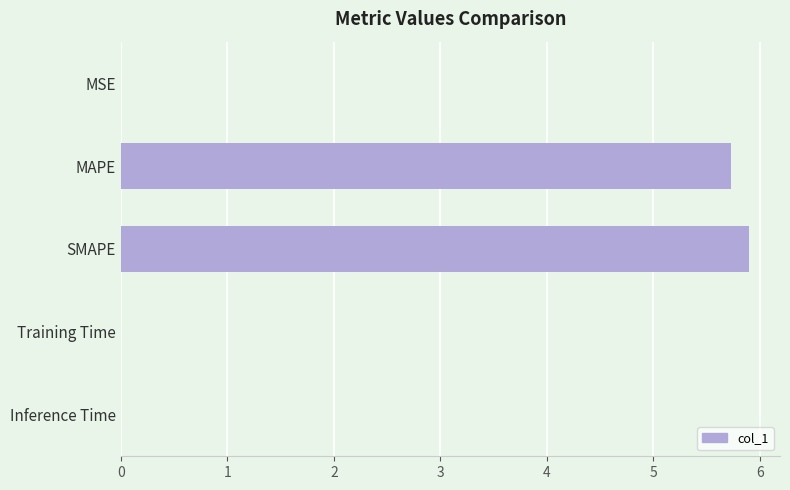

The chart shows a value of 5.9 at SMAPE. True or false?

True